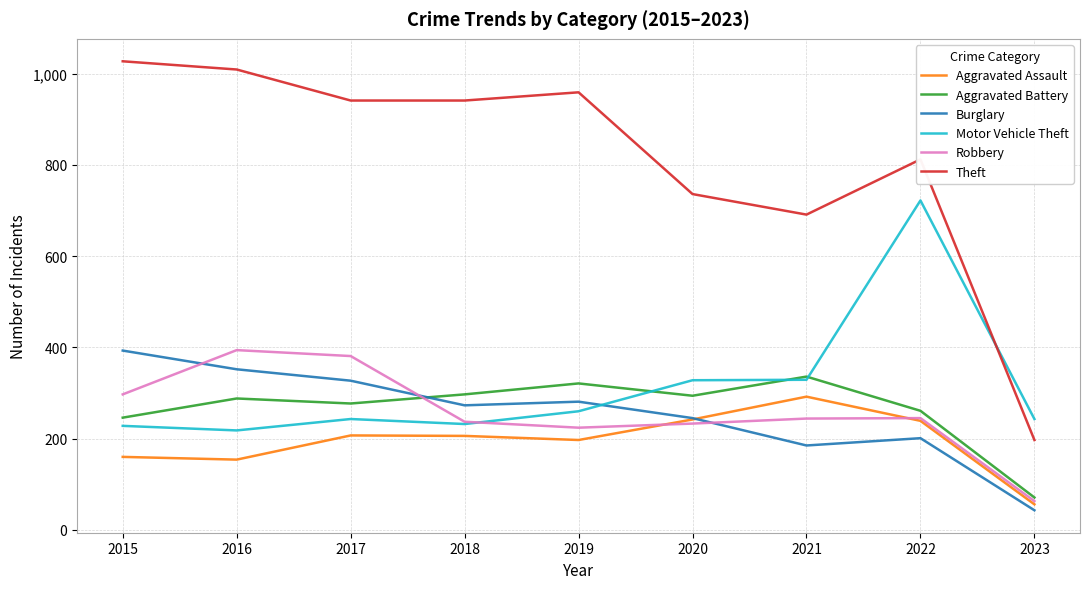

Rank the series at 2019 from highest to lowest value.

Theft, Aggravated Battery, Burglary, Motor Vehicle Theft, Robbery, Aggravated Assault